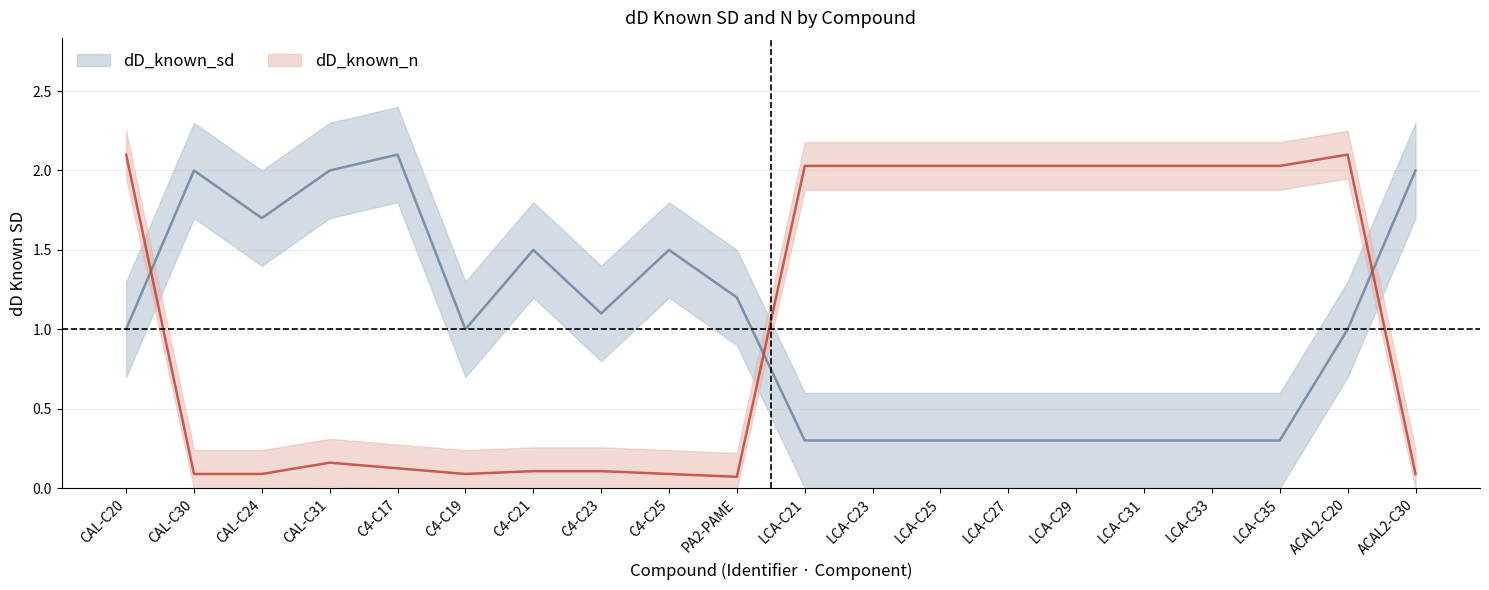

Where is the first local maximum for dD_known_sd?

CAL-C30